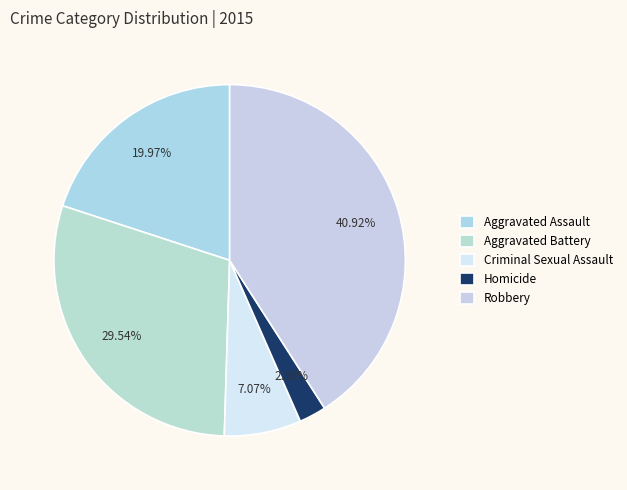

Do Criminal Sexual Assault and Aggravated Assault together represent more than half of the pie?

No